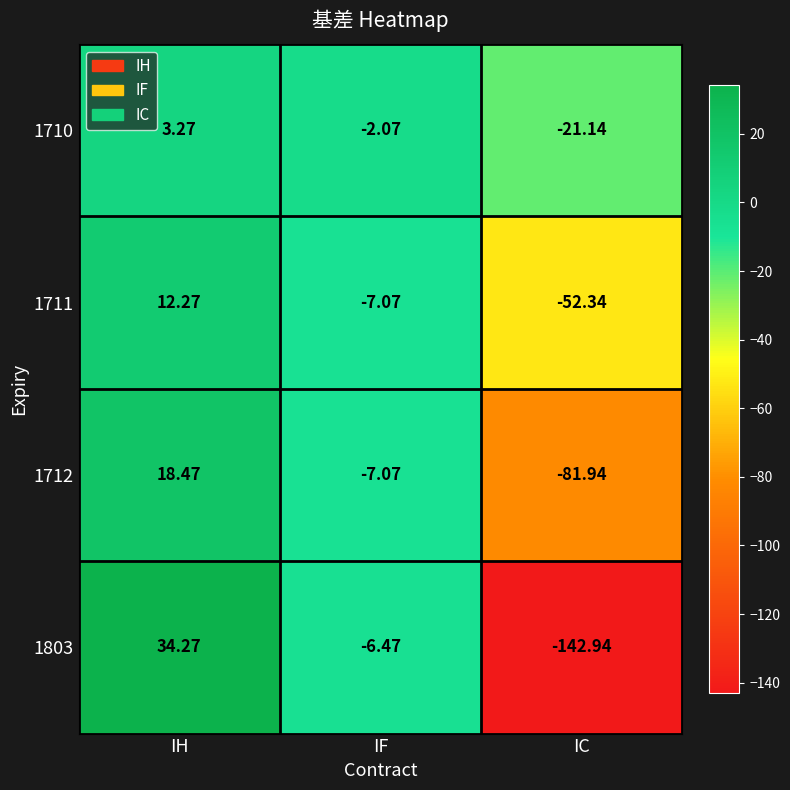

Where does the 1711 series first go above -7?

IH